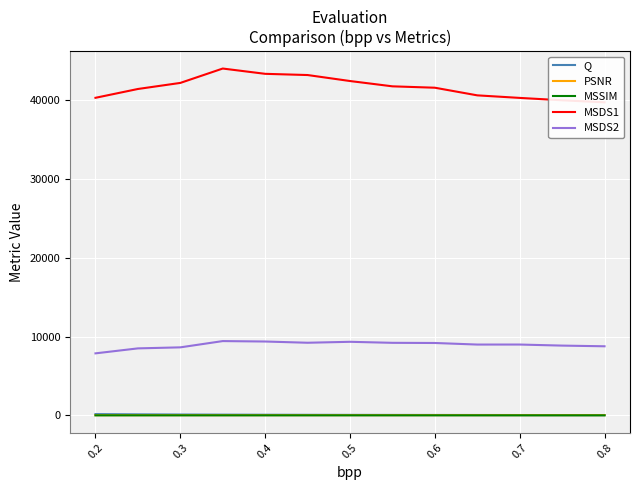

What are all the series names shown in the legend?

Q, PSNR, MSSIM, MSDS1, MSDS2